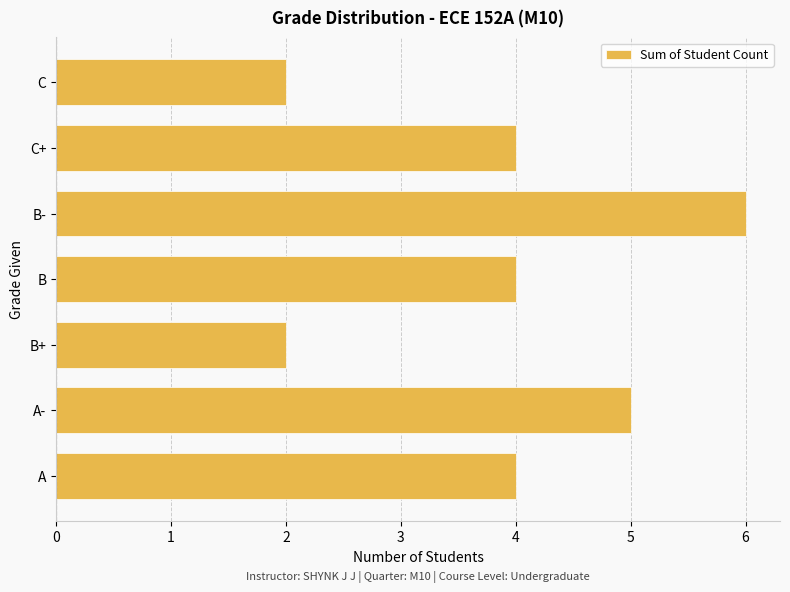

What is the difference between the maximum and minimum values?

4